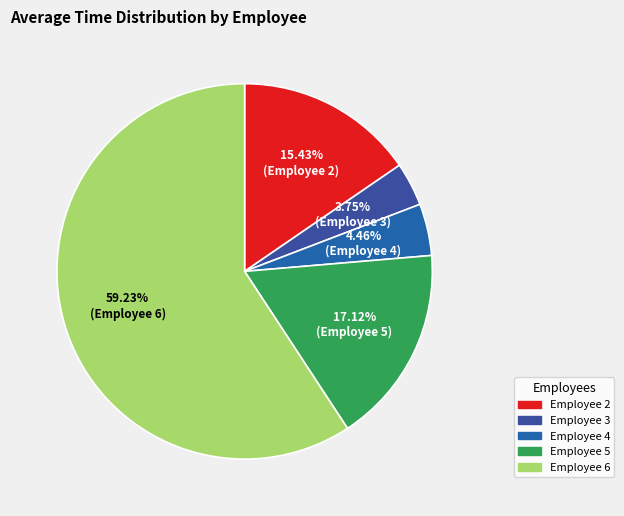

To the nearest percent, what is the average slice percentage?

20%